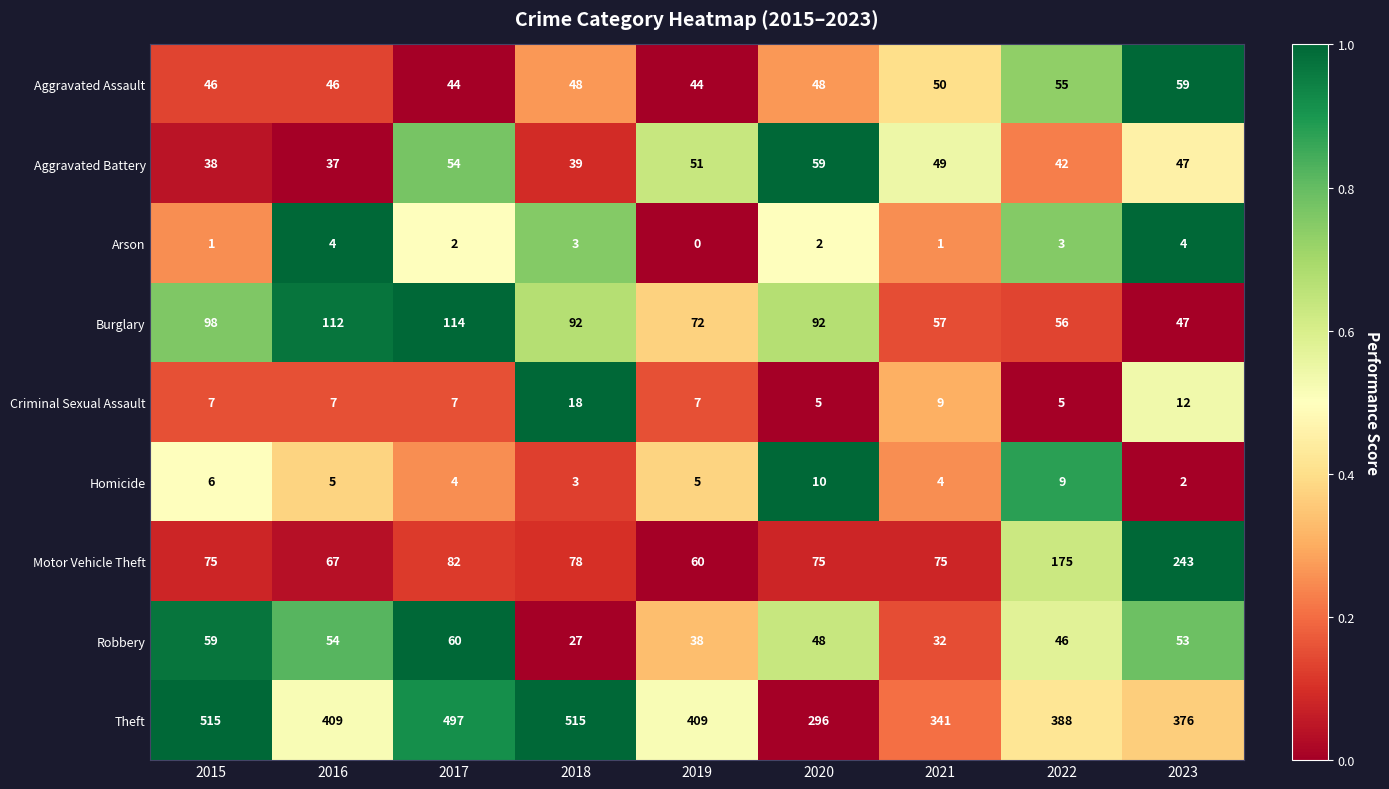

Count the number of data series in this chart.

9